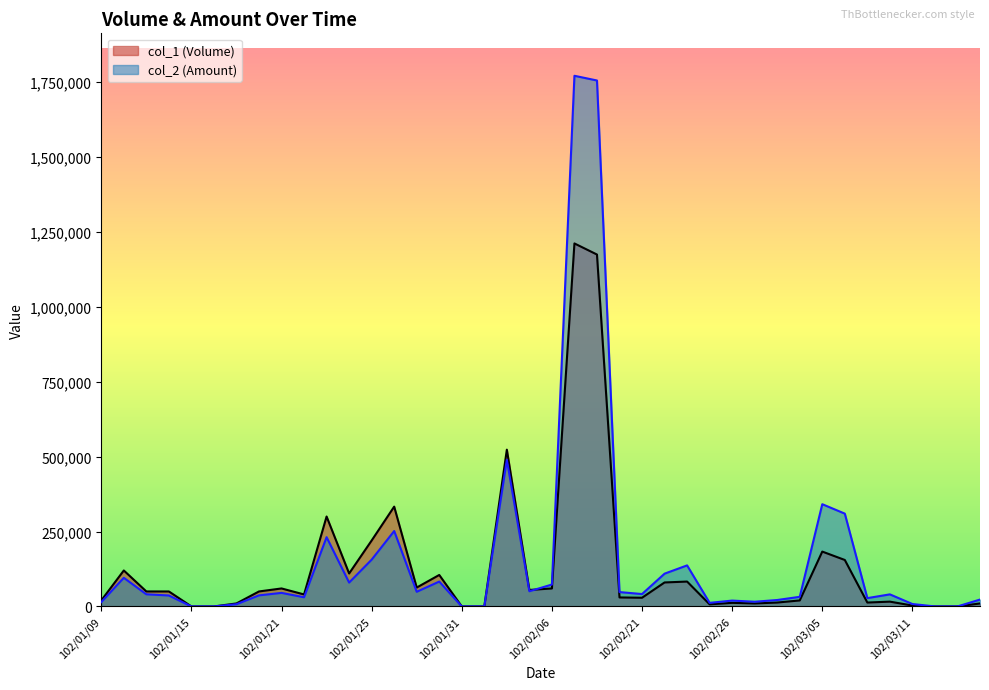

What is the difference between the second highest and second lowest values in the col_2 (Amount) series?

1754630